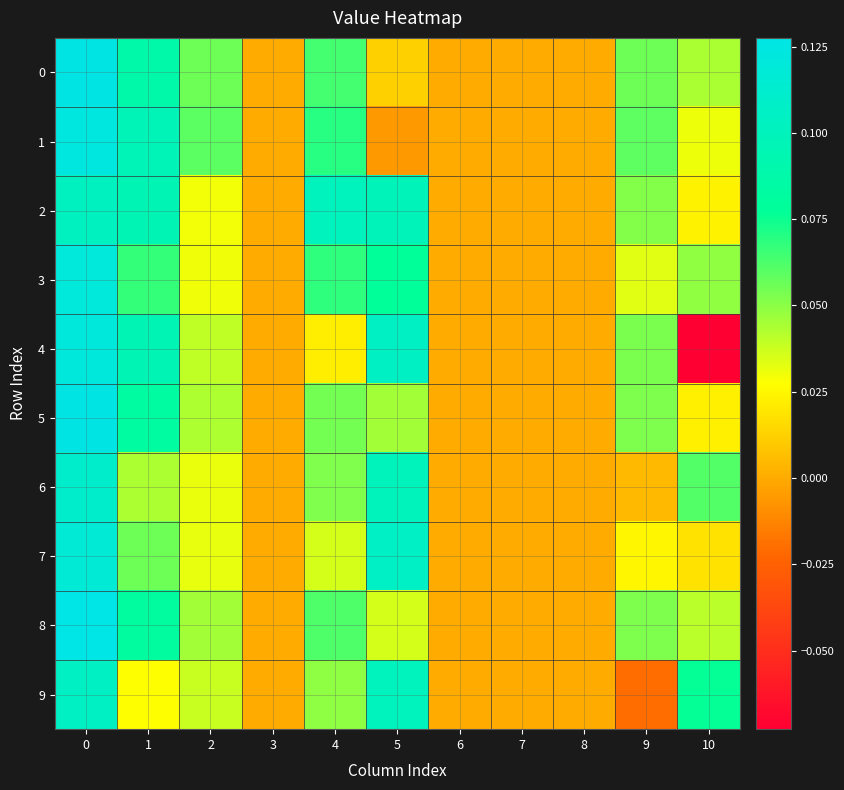

Reading right to left, list all the values displayed in this chart.

0: 10=0.0	9=0.1	8=0.0	7=0.0	6=0.0	5=0.0	4=0.1	3=0.0	2=0.1	1=0.1	0=0.1
1: 10=0.0	9=0.1	8=0.0	7=0.0	6=0.0	5=-0.0	4=0.1	3=0.0	2=0.1	1=0.1	0=0.1
2: 10=0.0	9=0.1	8=0.0	7=0.0	6=0.0	5=0.1	4=0.1	3=0.0	2=0.0	1=0.1	0=0.1
3: 10=0.0	9=0.0	8=0.0	7=0.0	6=0.0	5=0.1	4=0.1	3=0.0	2=0.0	1=0.1	0=0.1
4: 10=-0.1	9=0.1	8=0.0	7=0.0	6=0.0	5=0.1	4=0.0	3=0.0	2=0.0	1=0.1	0=0.1
5: 10=0.0	9=0.1	8=0.0	7=0.0	6=0.0	5=0.0	4=0.1	3=0.0	2=0.0	1=0.1	0=0.1
6: 10=0.1	9=0.0	8=0.0	7=0.0	6=0.0	5=0.1	4=0.1	3=0.0	2=0.0	1=0.0	0=0.1
7: 10=0.0	9=0.0	8=0.0	7=0.0	6=0.0	5=0.1	4=0.0	3=0.0	2=0.0	1=0.1	0=0.1
8: 10=0.0	9=0.1	8=0.0	7=0.0	6=0.0	5=0.0	4=0.1	3=0.0	2=0.0	1=0.1	0=0.1
9: 10=0.1	9=-0.0	8=0.0	7=0.0	6=0.0	5=0.1	4=0.0	3=0.0	2=0.0	1=0.0	0=0.1